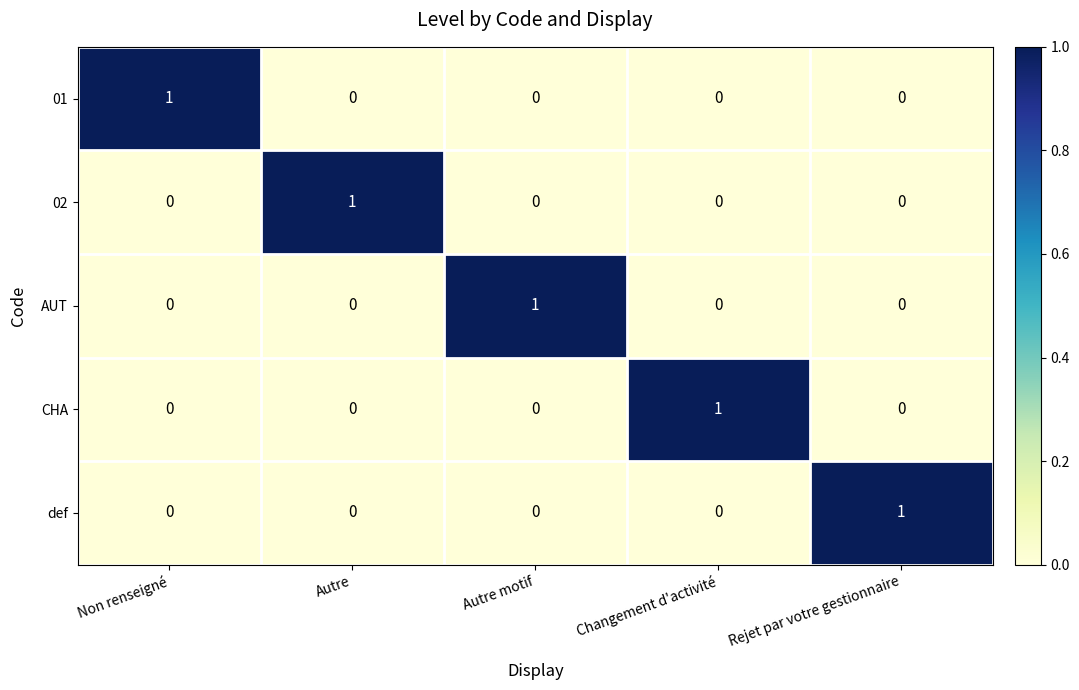

True or false: 01 has a value of 1 at Autre motif.

False